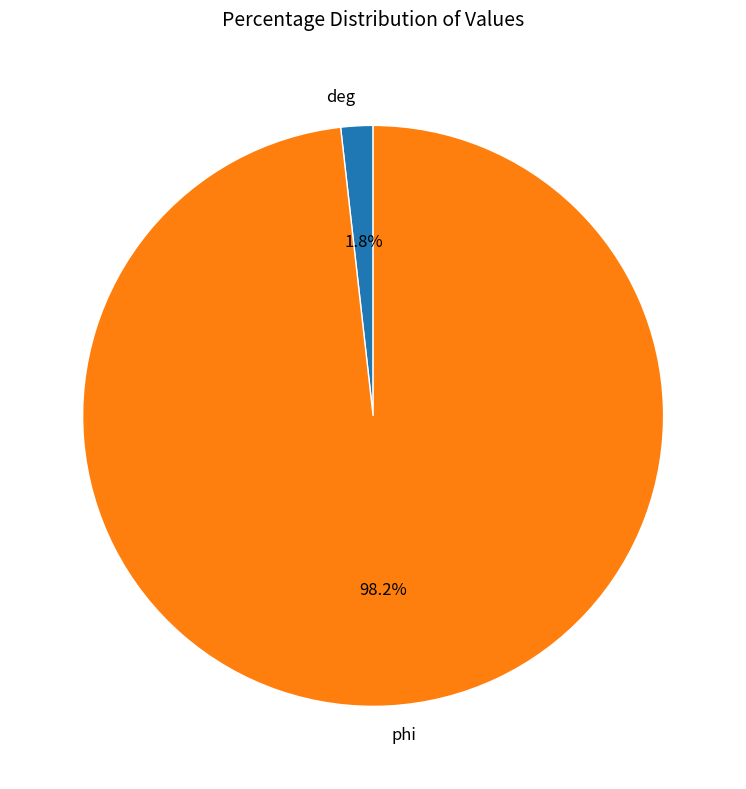

How many segments does this pie chart have?

2